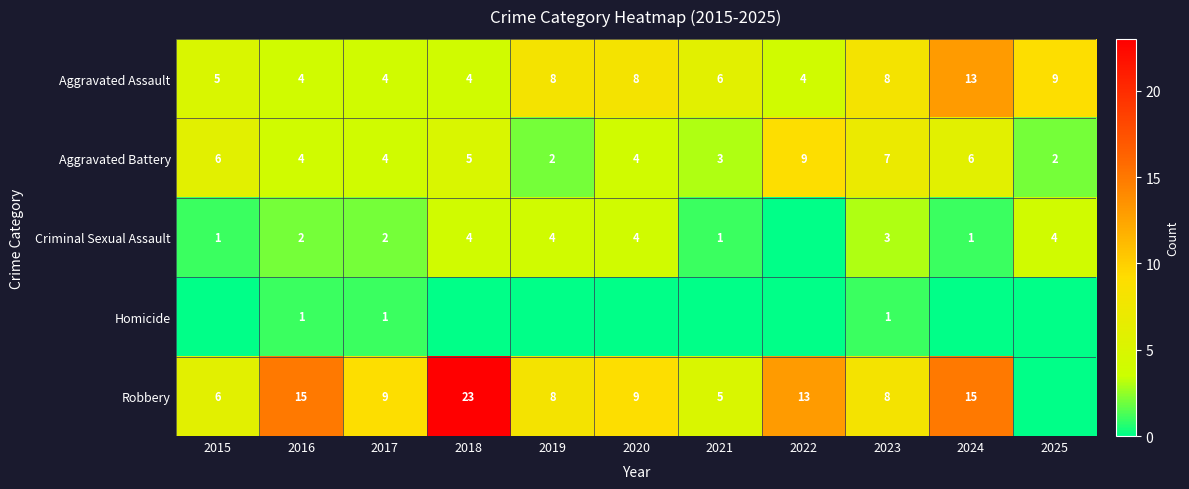

The Robbery series shows 4 at 2024. True or false?

False